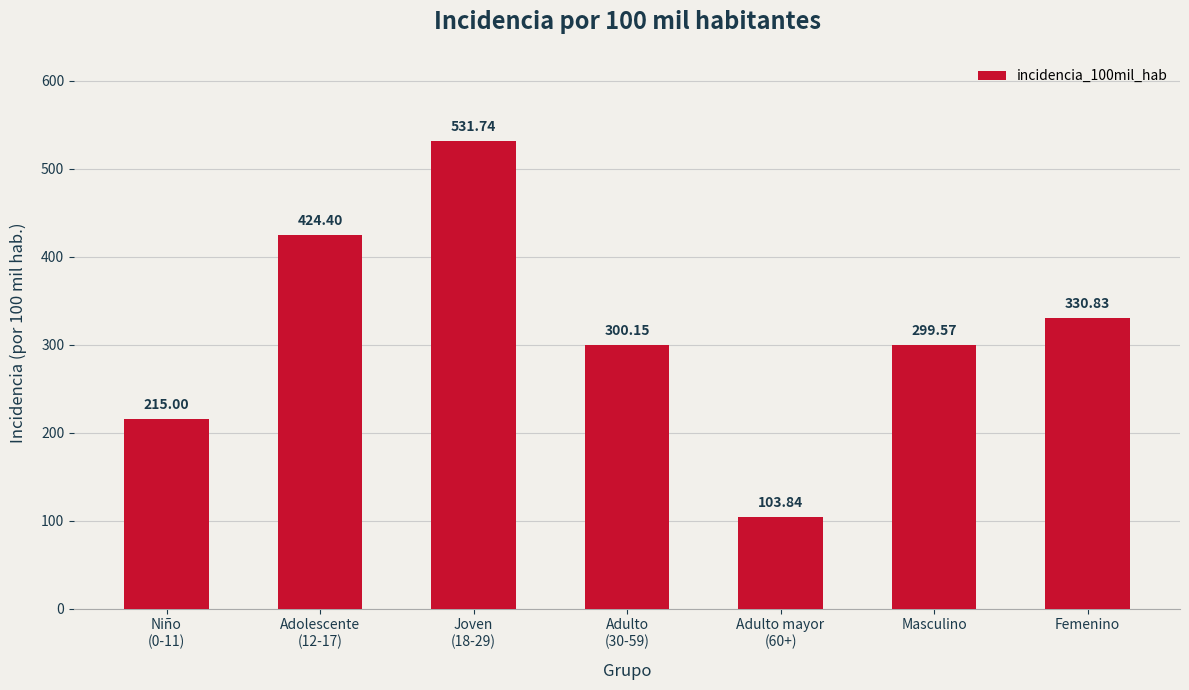

At which label is the value closest to 317?

Femenino